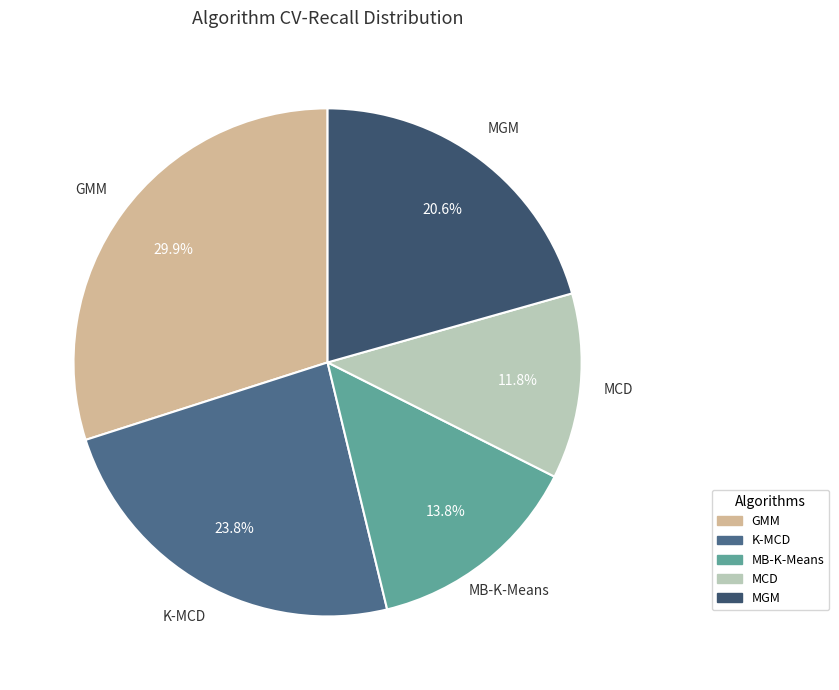

Does MGM represent more than half of the total?

No